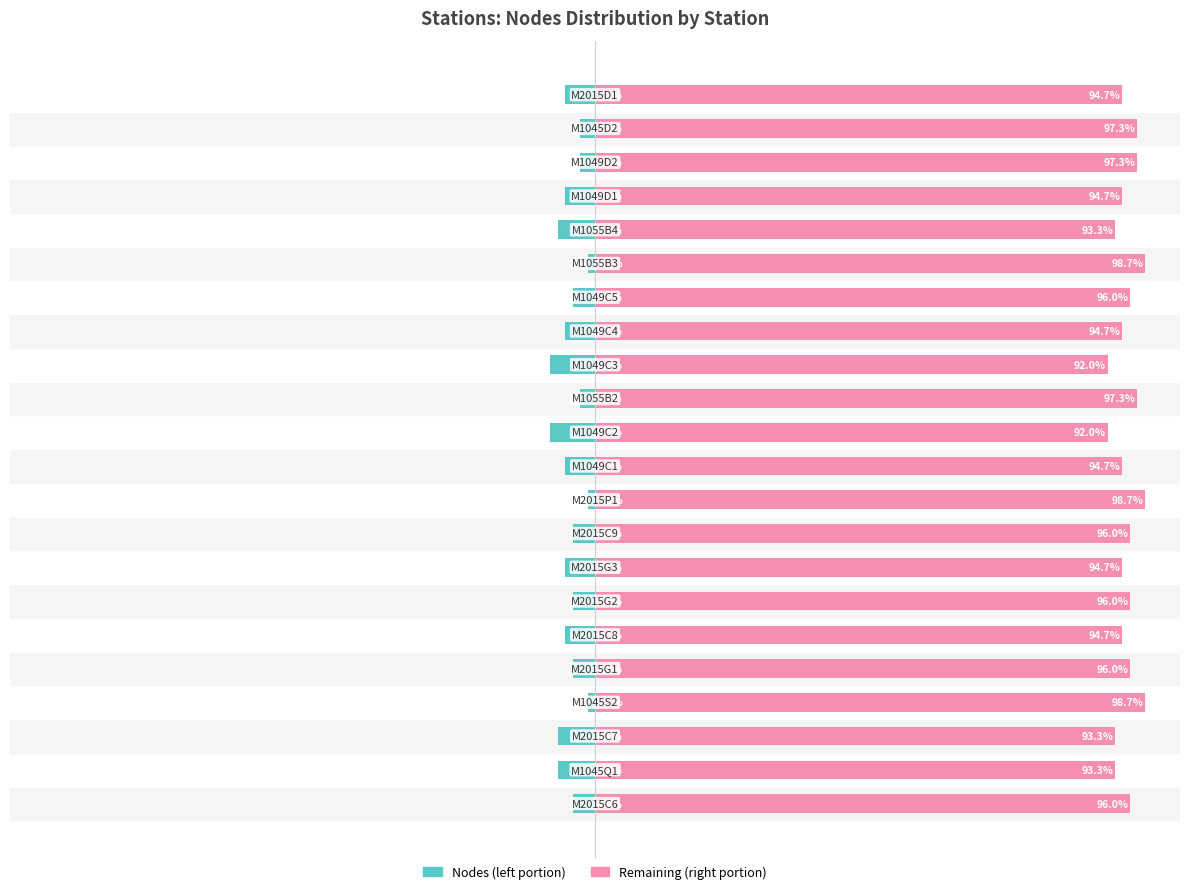

Is it true that Remaining (right) equals 93.3 at 2?

True